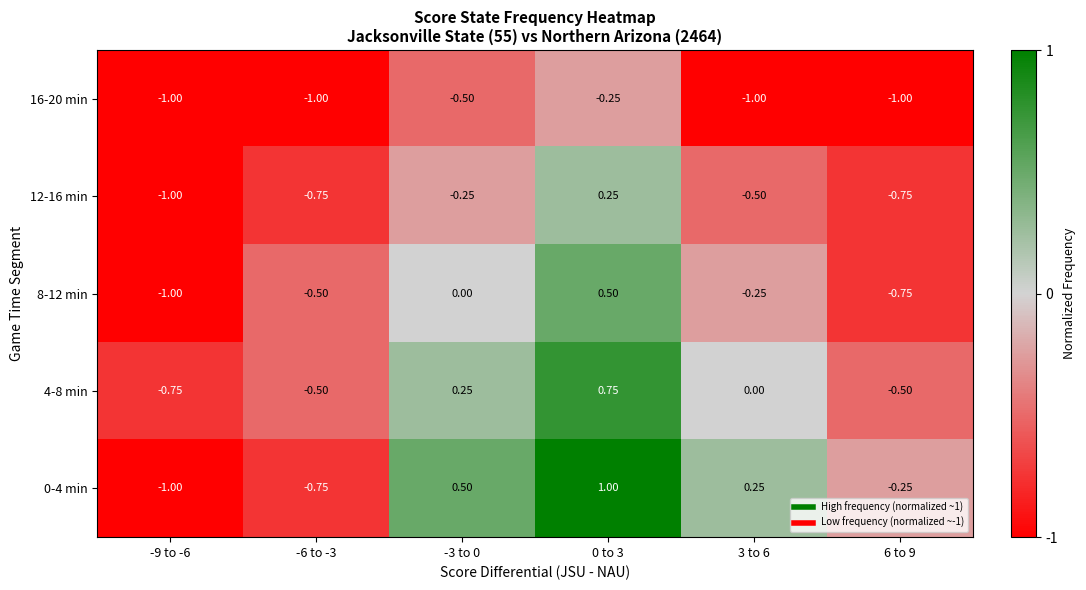

Is the value of 16-20 min at 3 to 6 greater than the value of 12-16 min at 0 to 3?

No